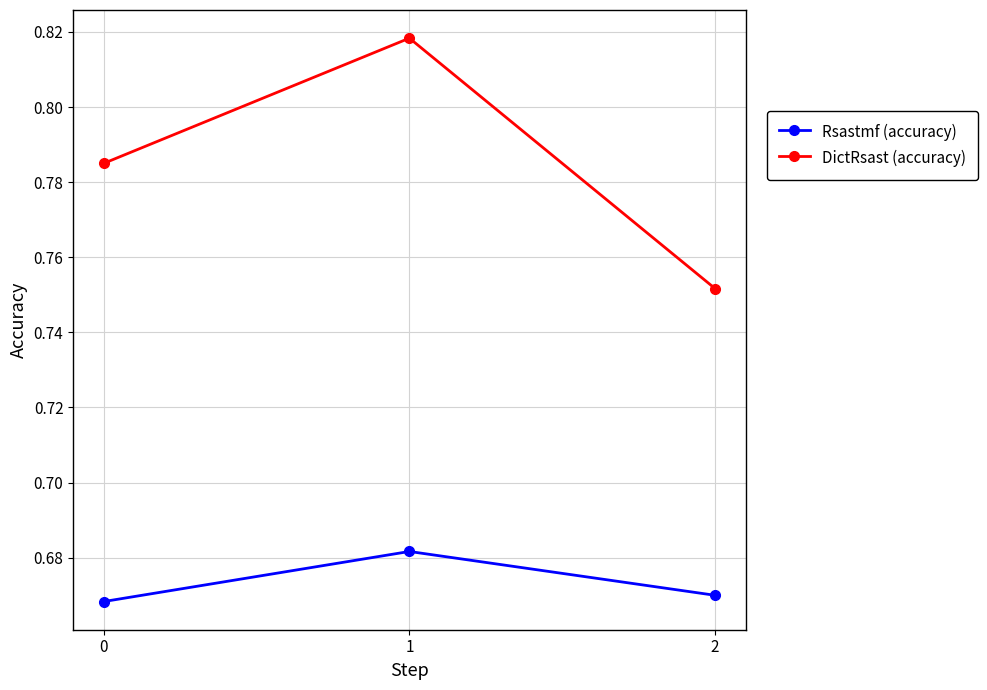

Which series has the largest total across all categories?

DictRsast (accuracy)